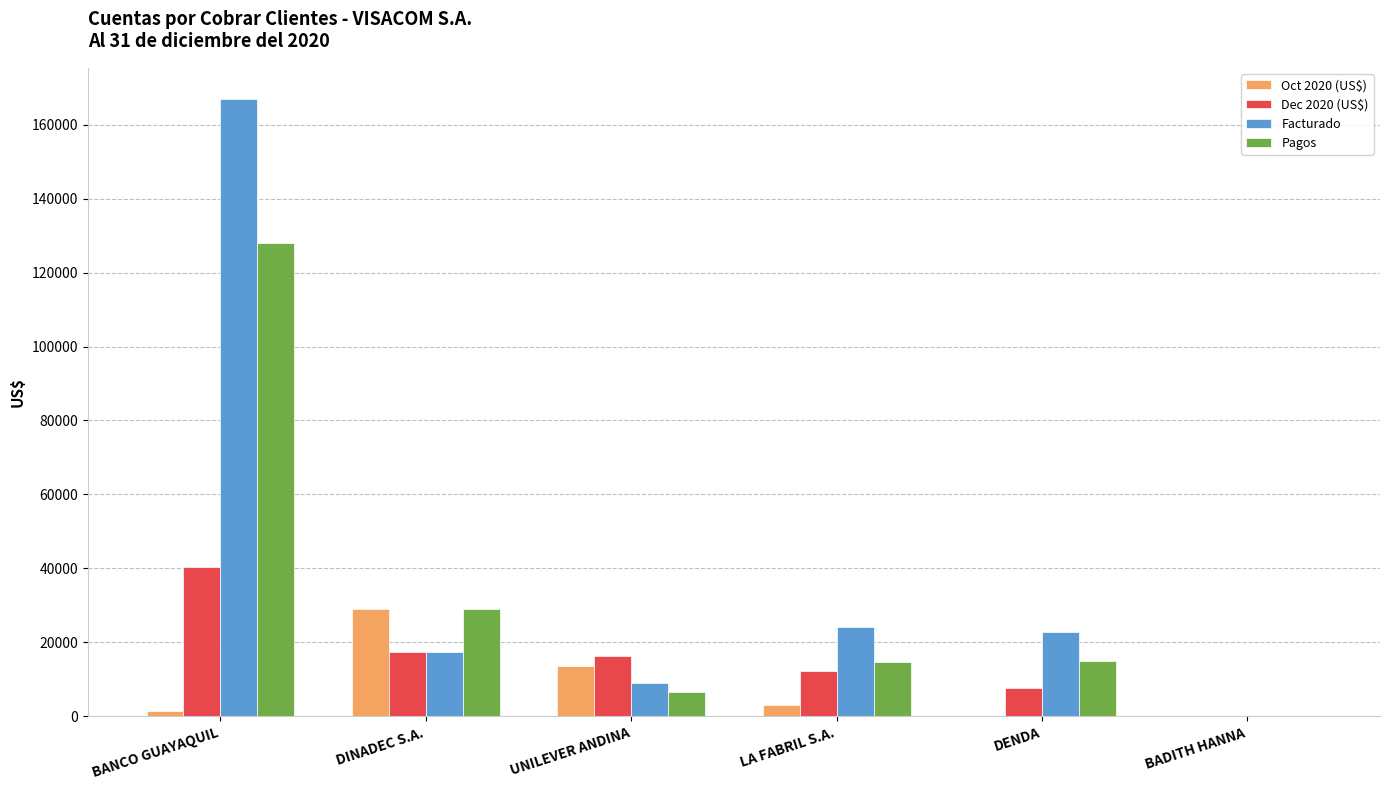

True or false: Pagos has a value of 15014.5 at DENDA.

True